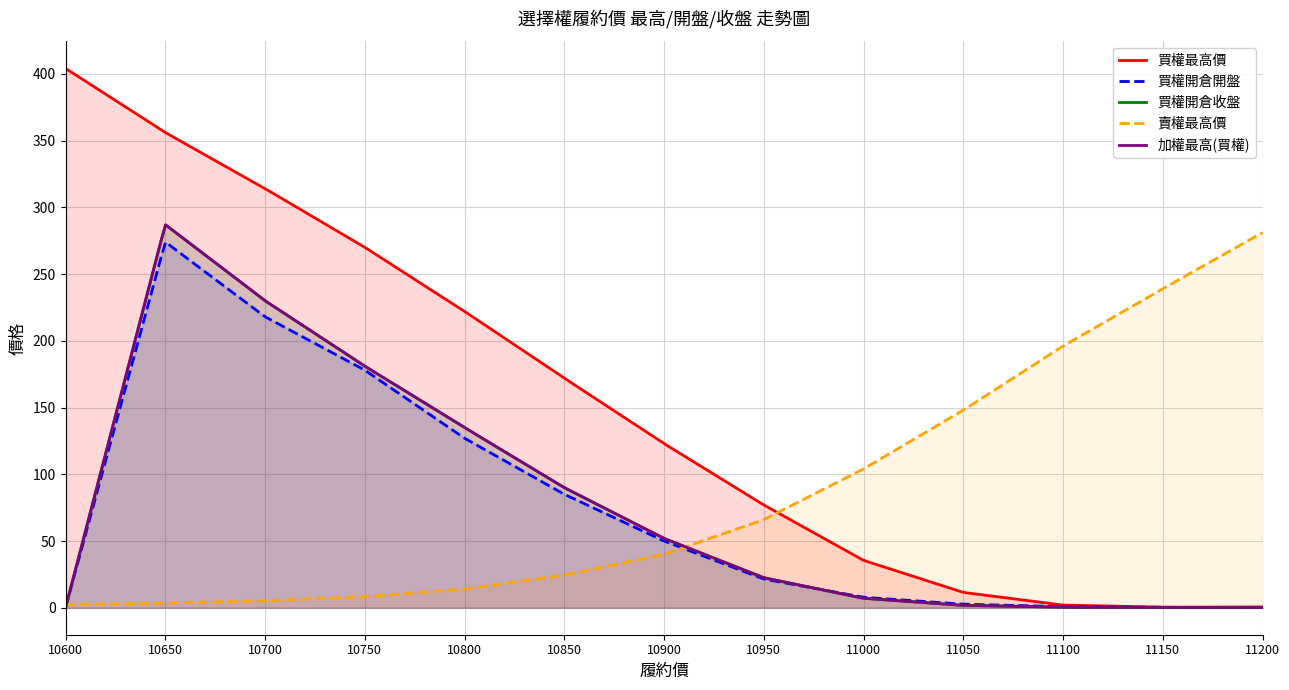

What is the value of the 買權開倉開盤 point at the 7th from the left?

50.0